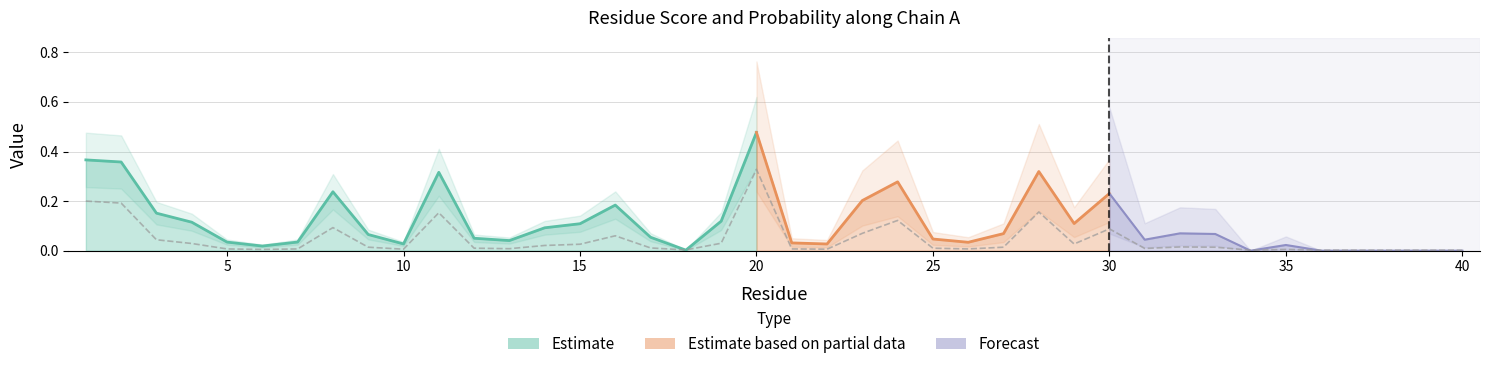

List the labels in order of value, largest first.

20, 1, 2, 28, 11, 24, 8, 30, 23, 16, 3, 19, 4, 29, 15, 14, 32, 9, 27, 33, 17, 12, 25, 31, 13, 5, 7, 21, 26, 10, 22, 6, 35, 18, 34, 36, 37, 38, 39, 40